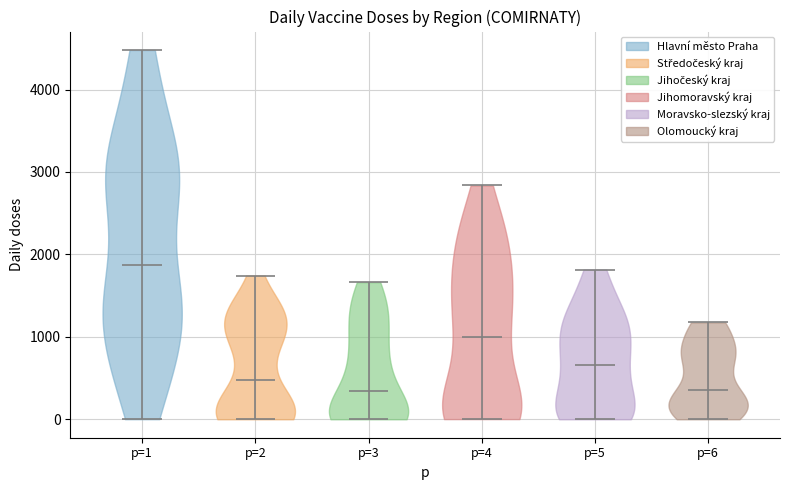

Reading left to right, read every violin against the y-axis: where its median line is, and the lowest and highest points it reaches. The values are not printed on the chart, so give them approximately, as read against the axis.

p=1: median line 1900, lowest point 0, highest point 4500
p=2: median line 500, lowest point 0, highest point 1700
p=3: median line 300, lowest point 0, highest point 1700
p=4: median line 1000, lowest point 0, highest point 2800
p=5: median line 700, lowest point 0, highest point 1800
p=6: median line 400, lowest point 0, highest point 1200